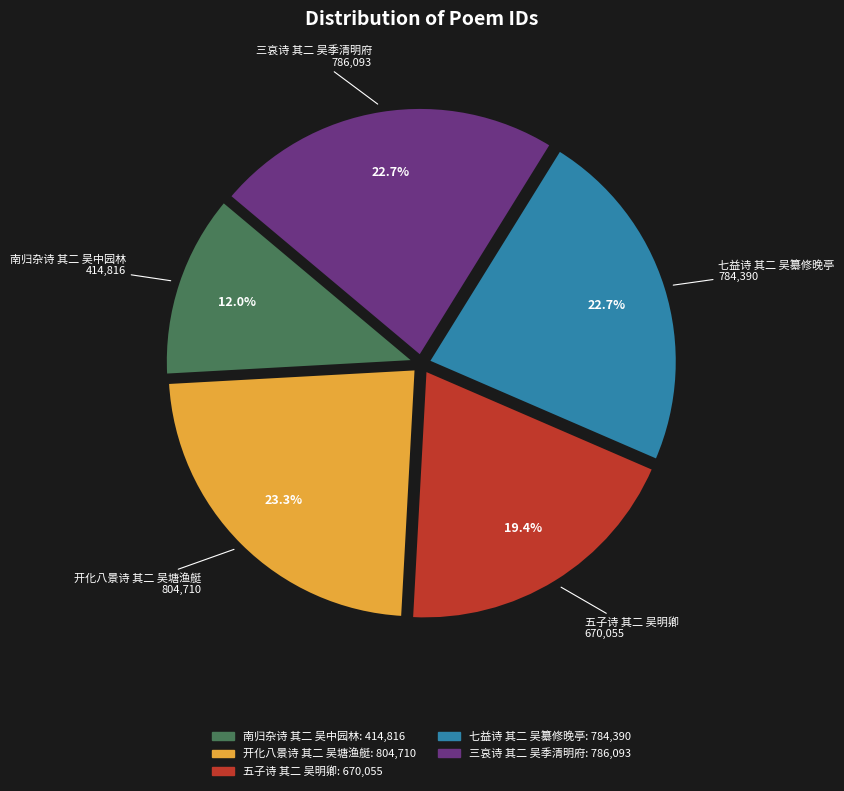

Approximately how many times larger is the value at 开化八景诗 其二 吴塘渔艇 compared to 南归杂诗 其二 吴中园林?

1.9